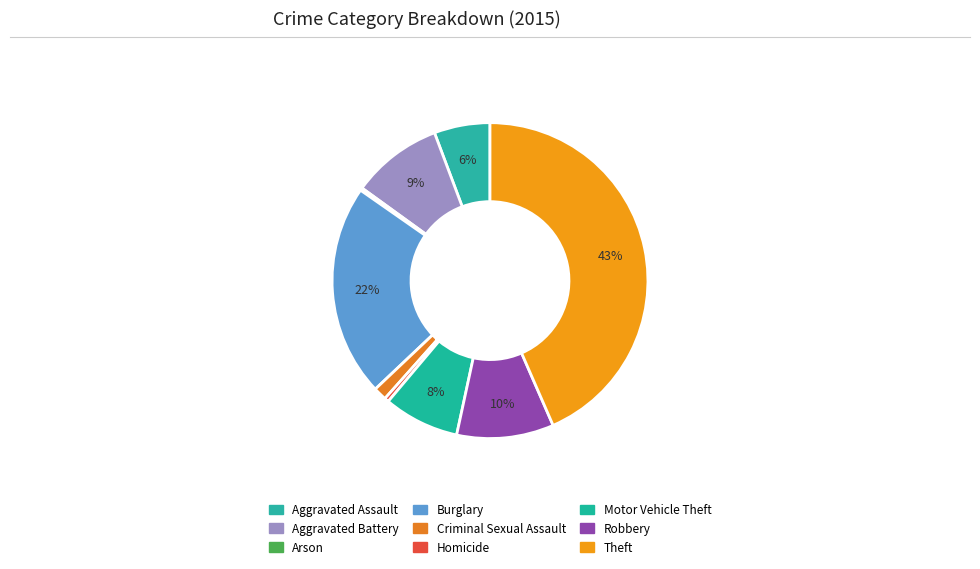

The Robbery slice represents 17% of the pie. True or false?

False